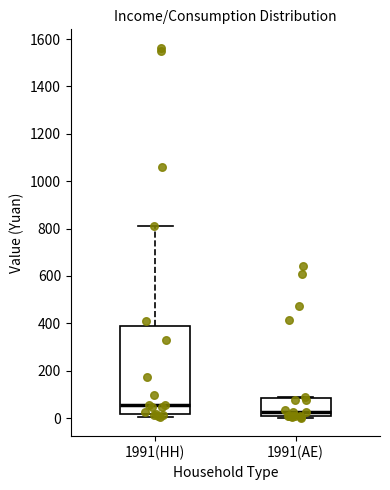

Where is the upper edge of the box for 1991(AE) on the y-axis? The values are not printed on the chart, so give them approximately, as read against the axis.

80